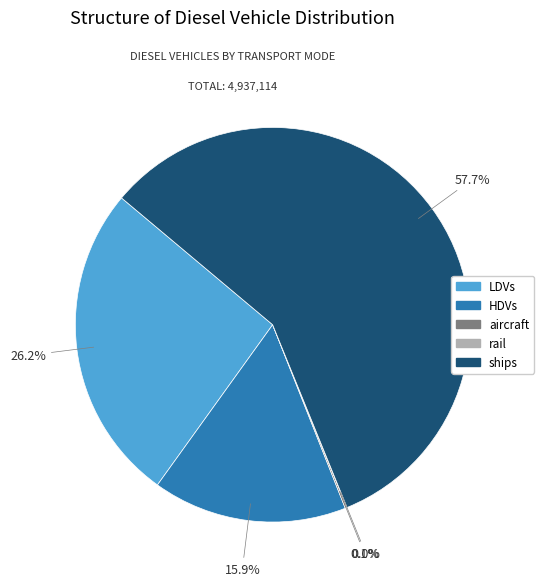

Does any single category account for the majority?

Yes